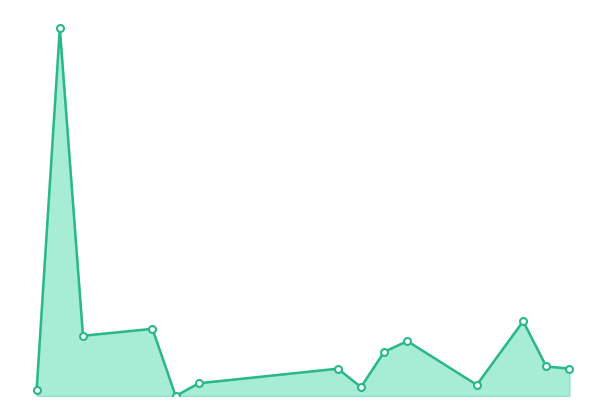

True or false: there are more than 0 points higher than both neighbors.

True